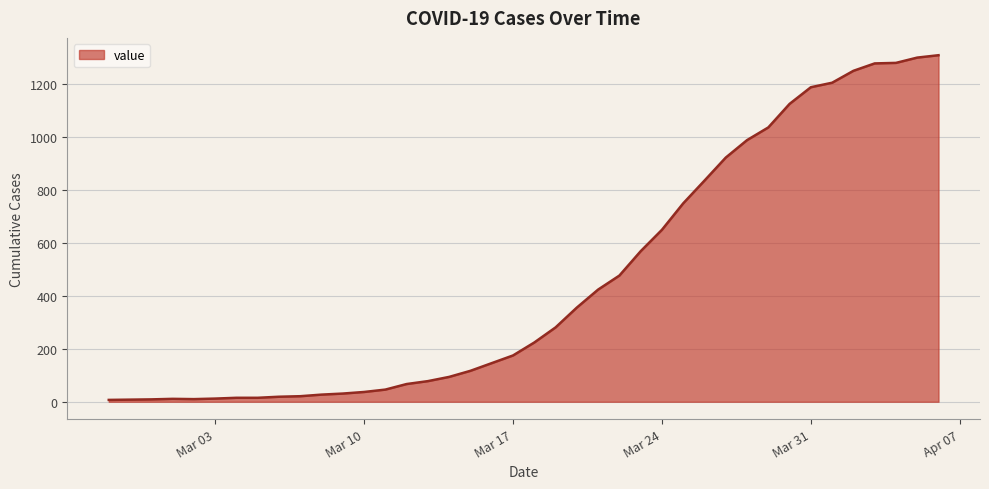

What is the maximum value shown in the chart?

1310